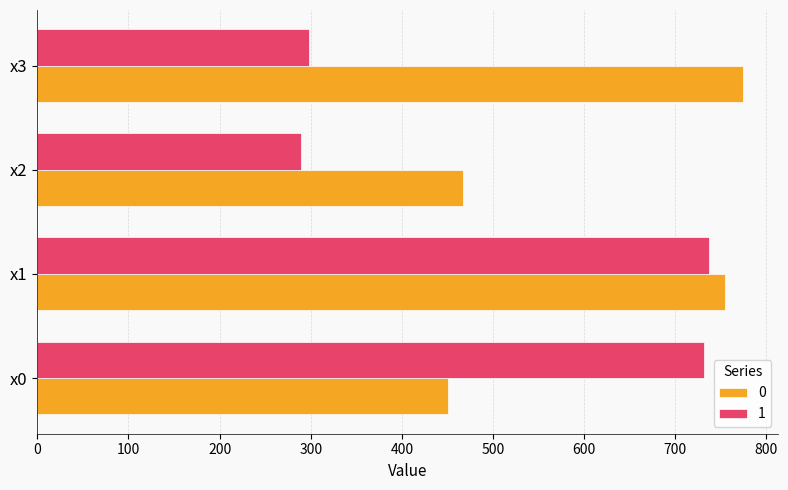

The 0 series shows 377.2 at x3. True or false?

False